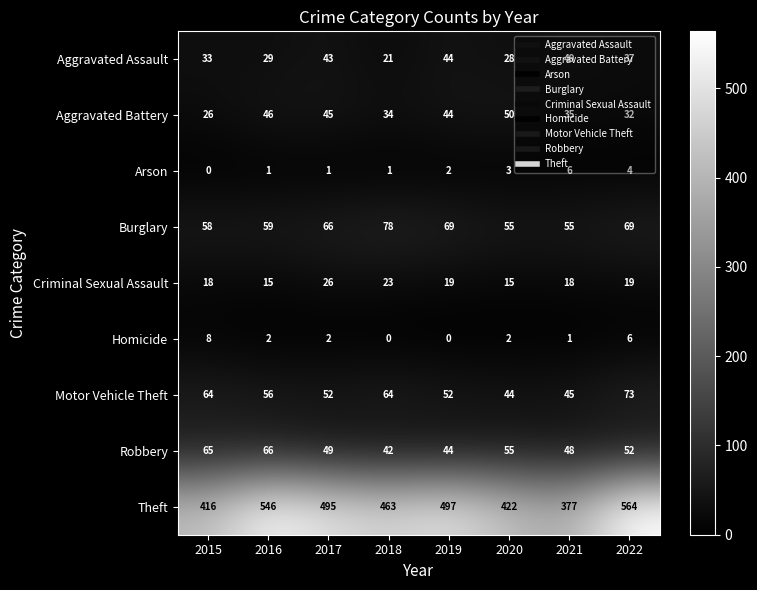

Which series has the largest total across all categories?

Theft